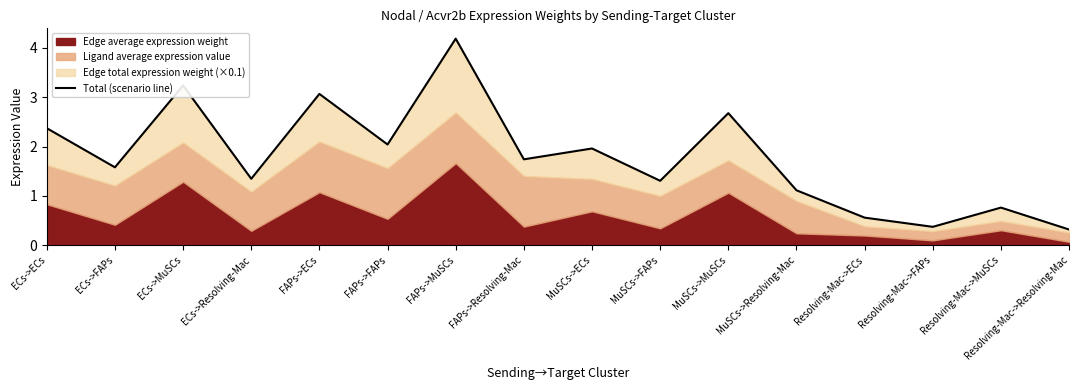

What is the change in value from Resolving-Mac->ECs to Resolving-Mac->FAPs?

-0.2